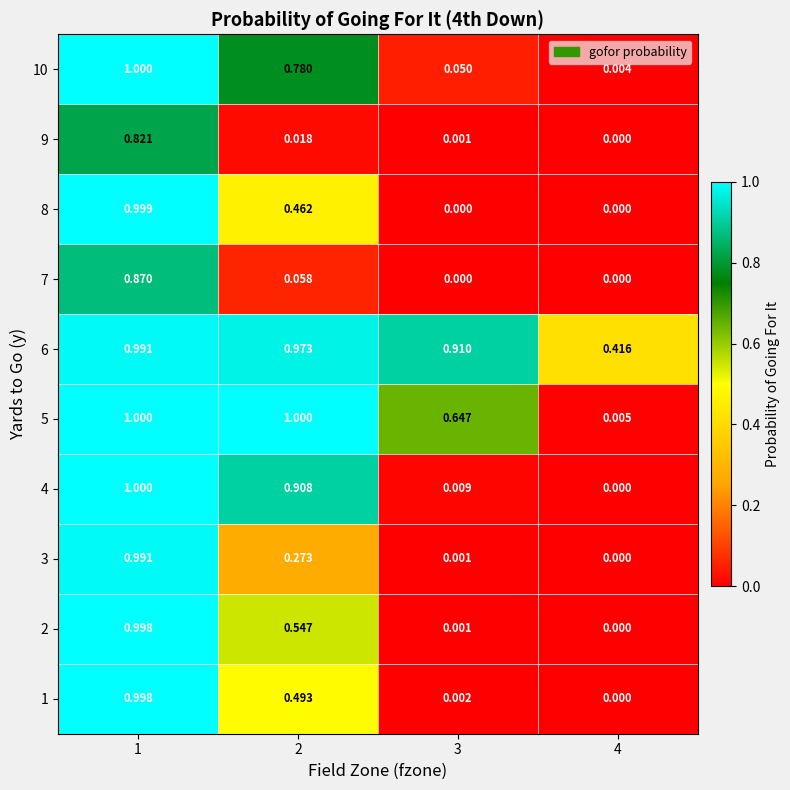

Is the value of 3 at 4 greater than the value of 6 at 3?

No